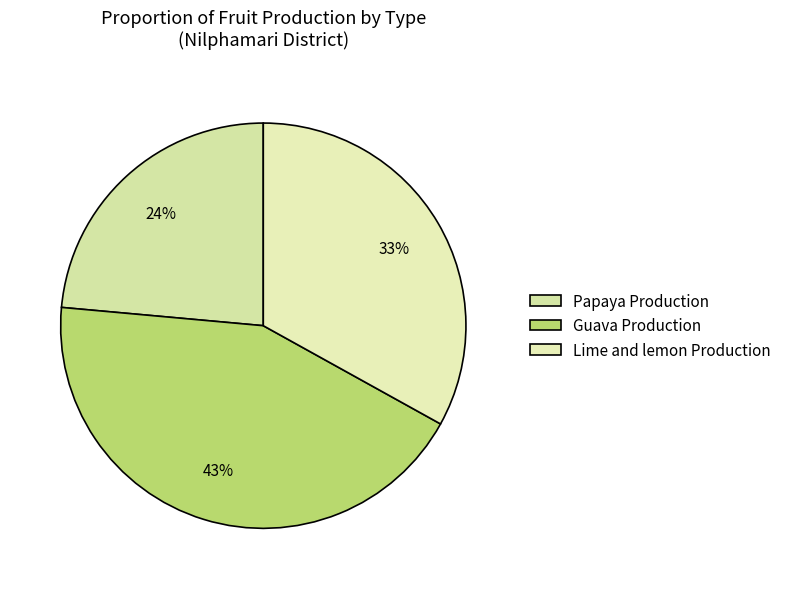

Which category has the smallest portion of the pie?

Papaya Production